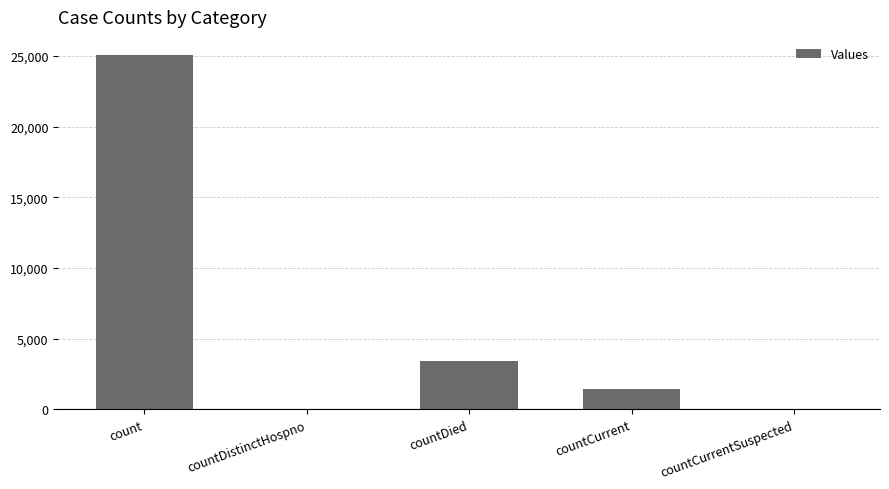

Count the number of data series in this chart.

1